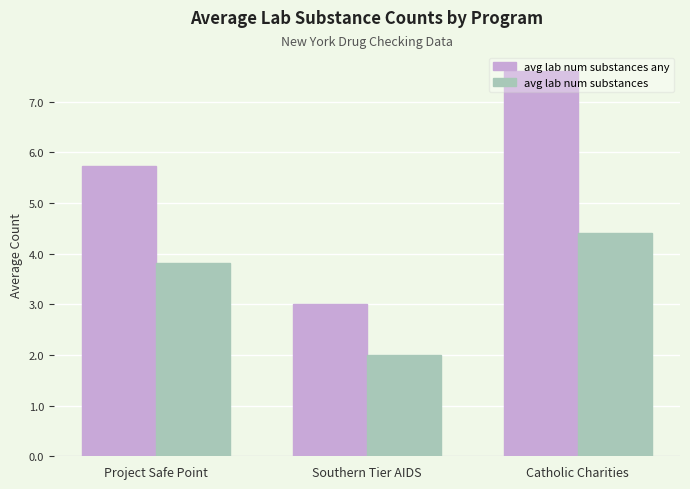

Where is avg lab num substances nearest to the value 3?

Project Safe Point